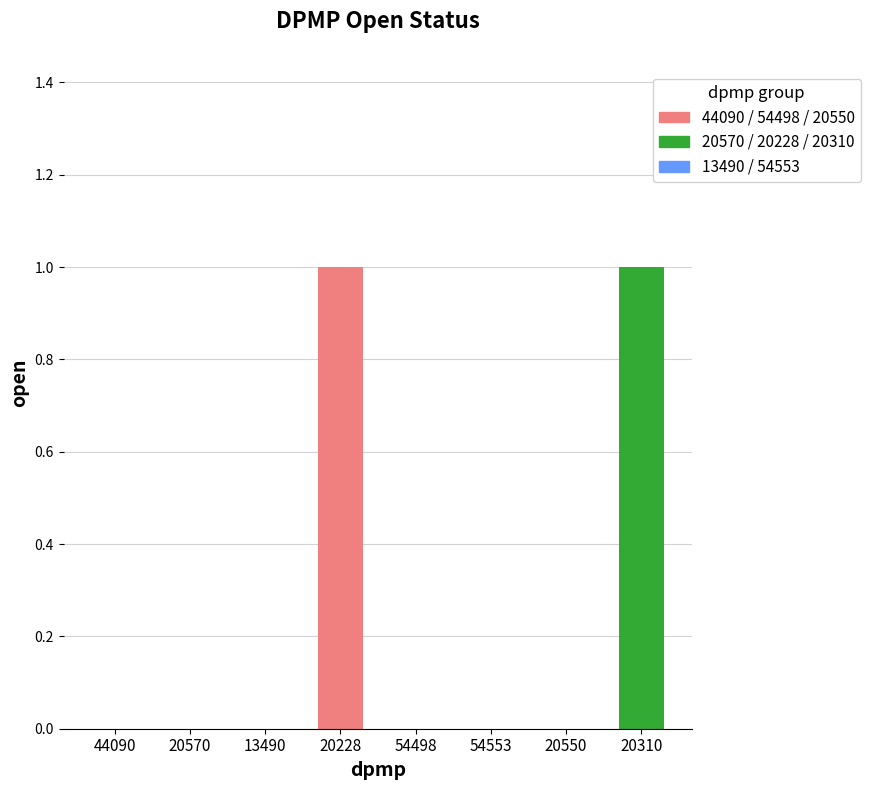

Approximately how many times larger is the value at 20228 compared to 20310?

1.0